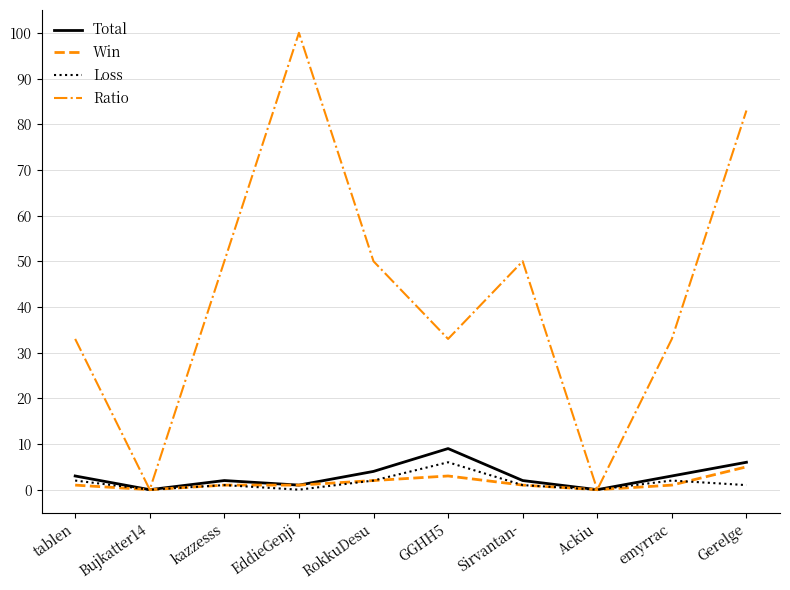

Is the value of Loss at Bujkatter14 greater than the value of Ratio at kazzesss?

No